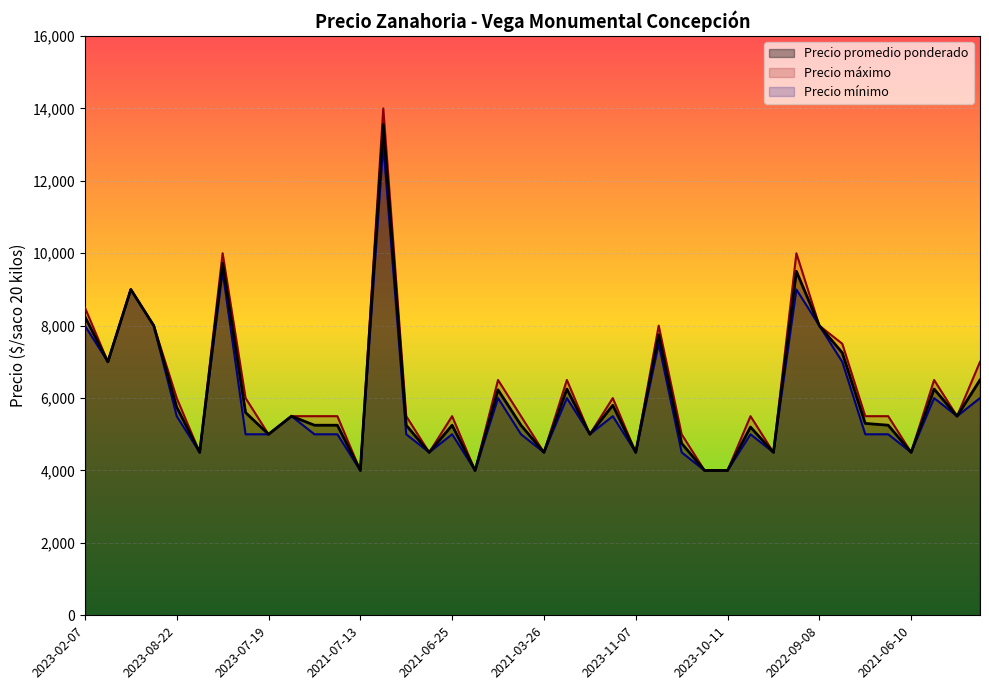

Count the number of categories in the chart.

40